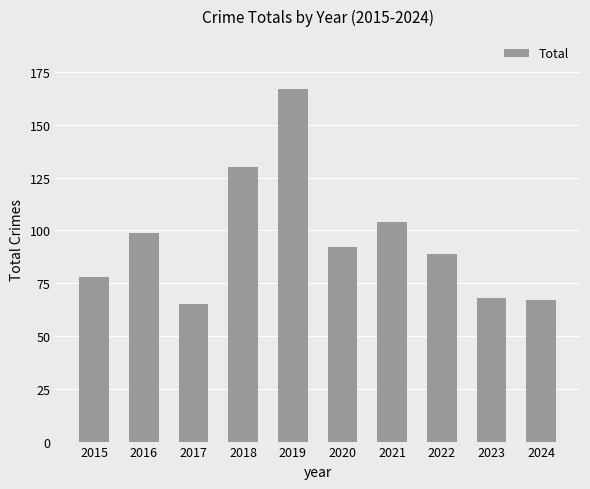

What is the maximum value shown in the chart?

167